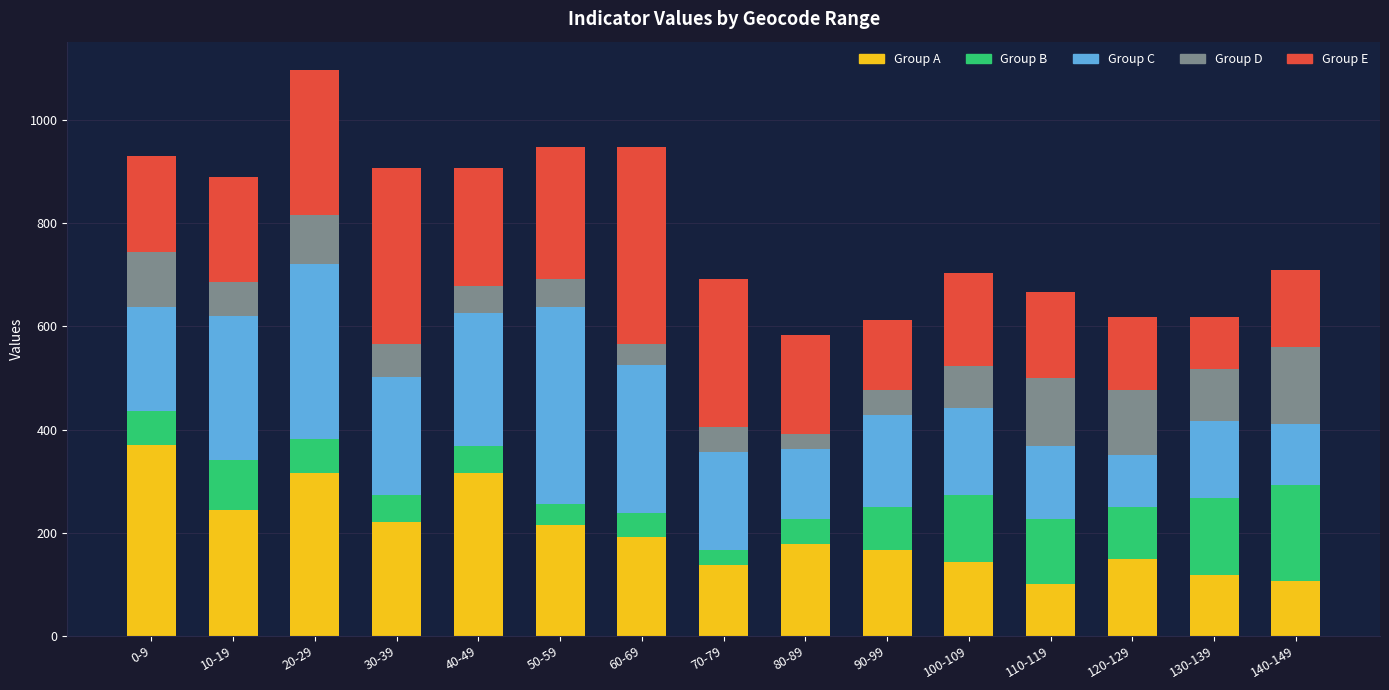

Are the bars horizontal?

No